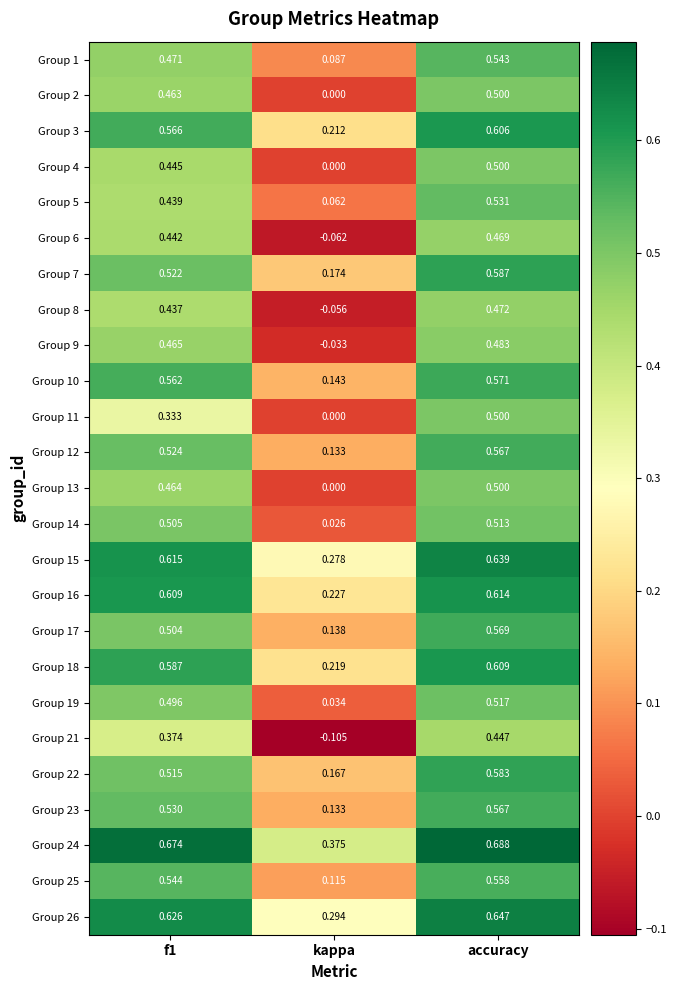

Which series has the largest total across all categories?

Group 24